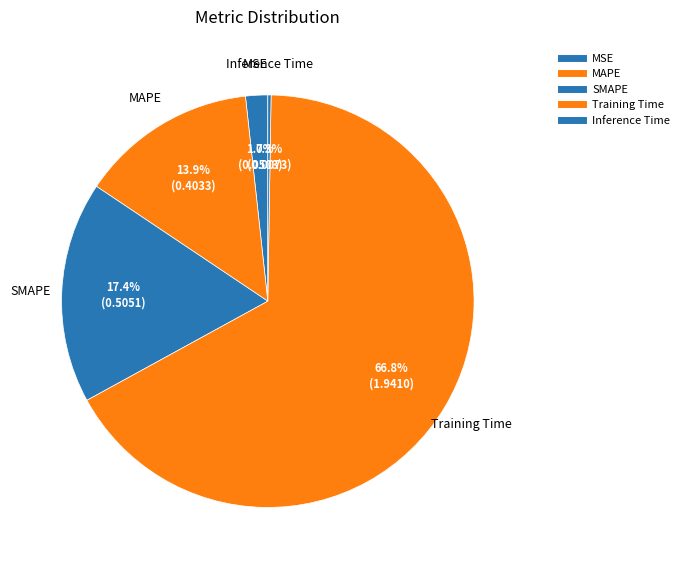

Combined, what portion of the pie is Inference Time and MAPE?

14.1%